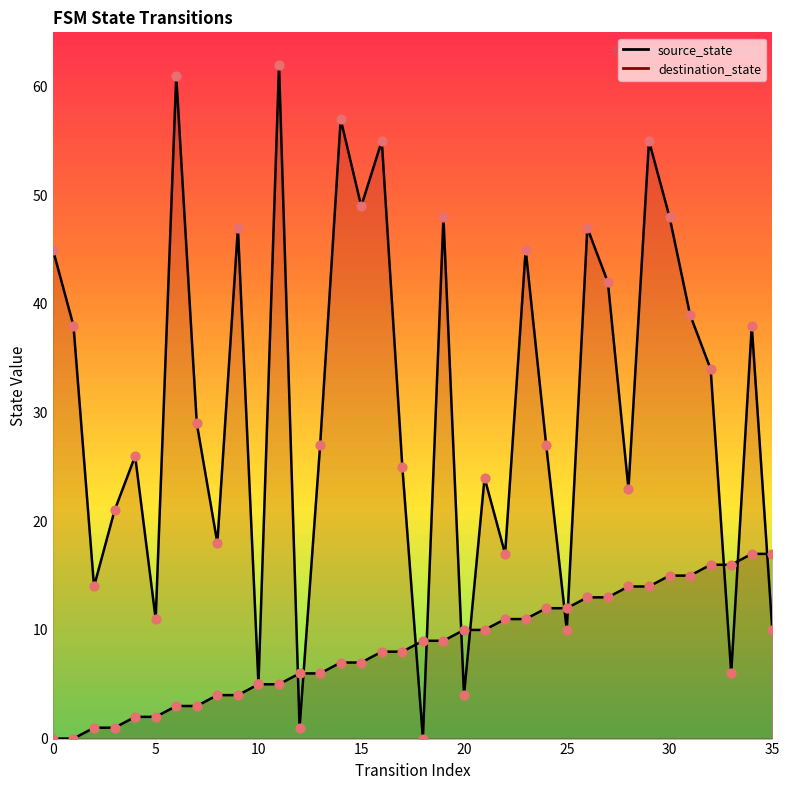

At which category is the sum across all series the highest?

29